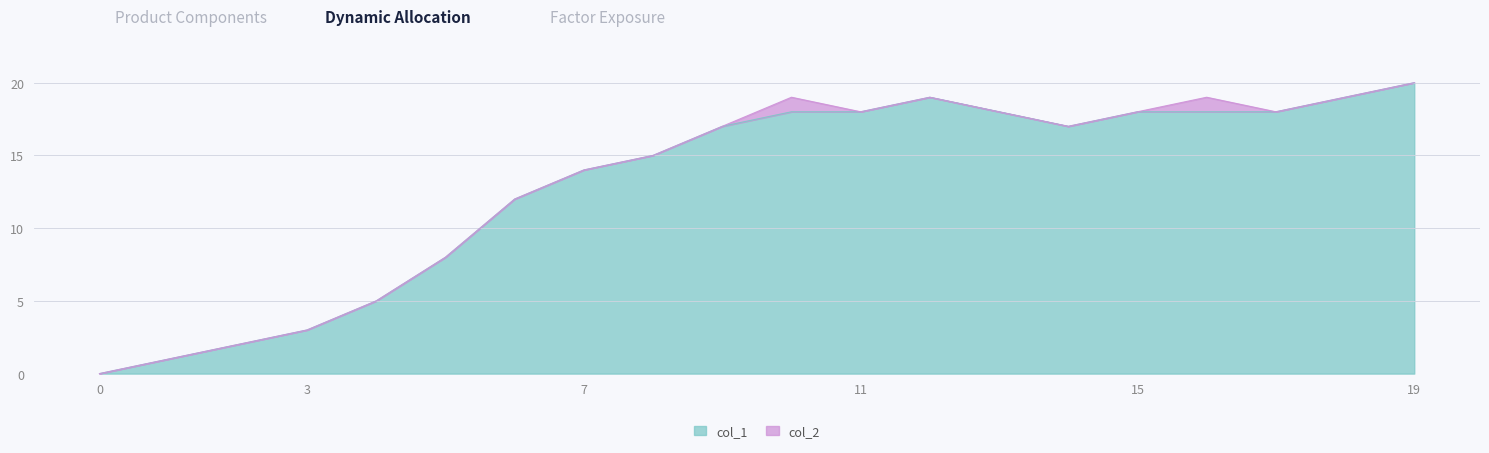

True or false: col_1 has a value of -13 at 0.

False